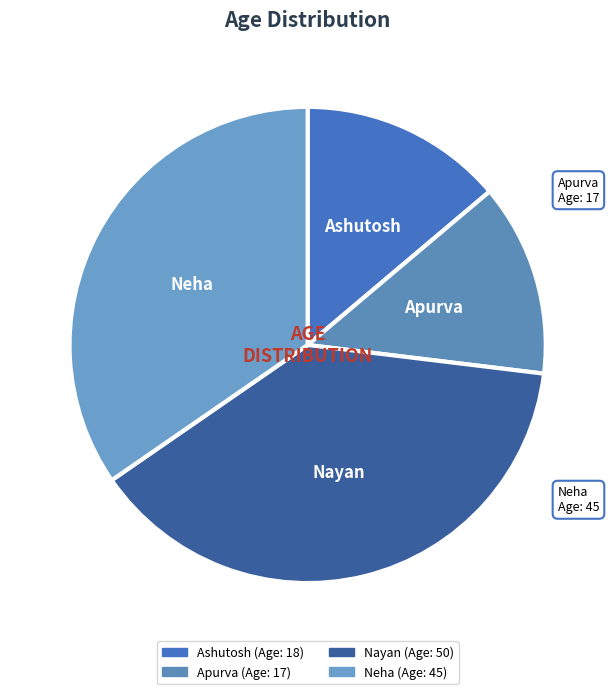

Is there any slice that represents more than half of the pie?

No